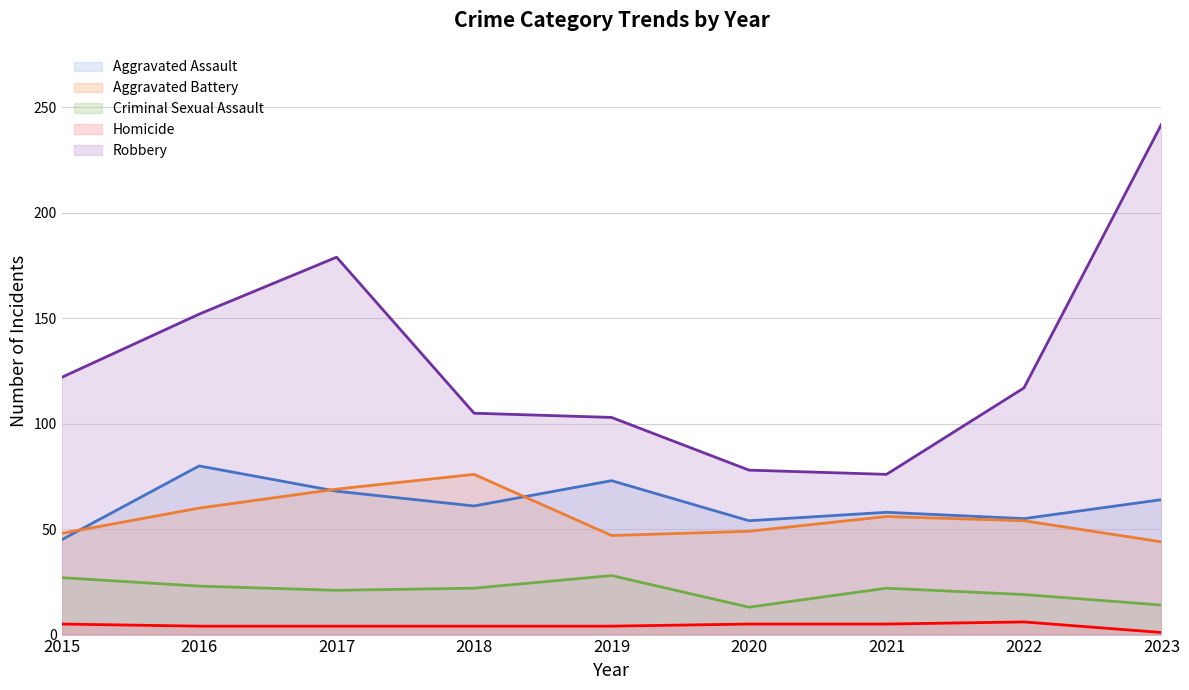

At 2019, list the series in order from largest to smallest.

Robbery, Aggravated Assault, Aggravated Battery, Criminal Sexual Assault, Homicide